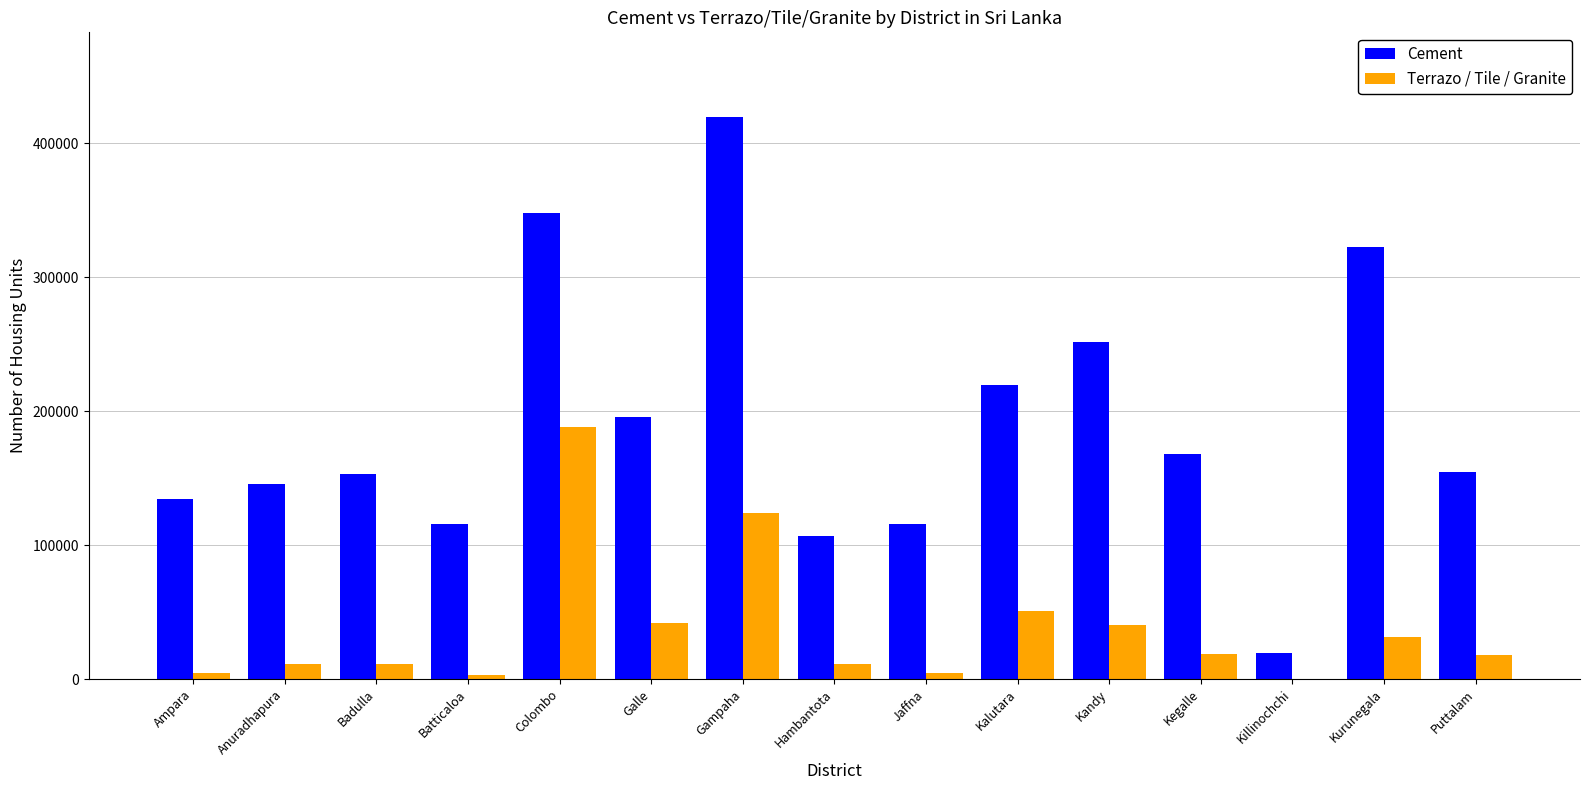

Which series has the largest total across all categories?

Cement